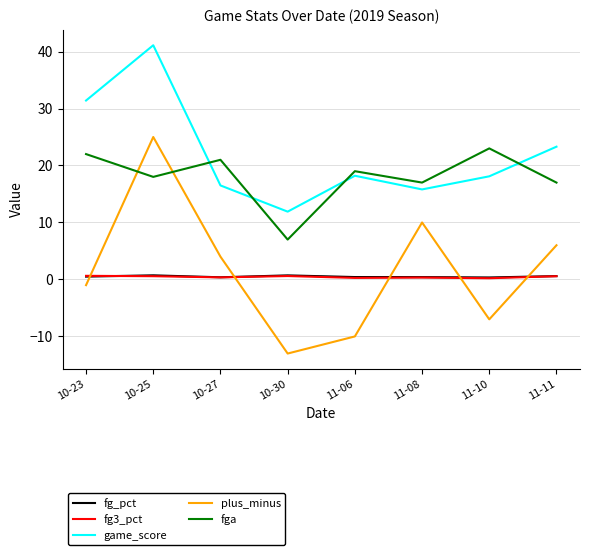

At which label does plus_minus reach its peak?

10-25